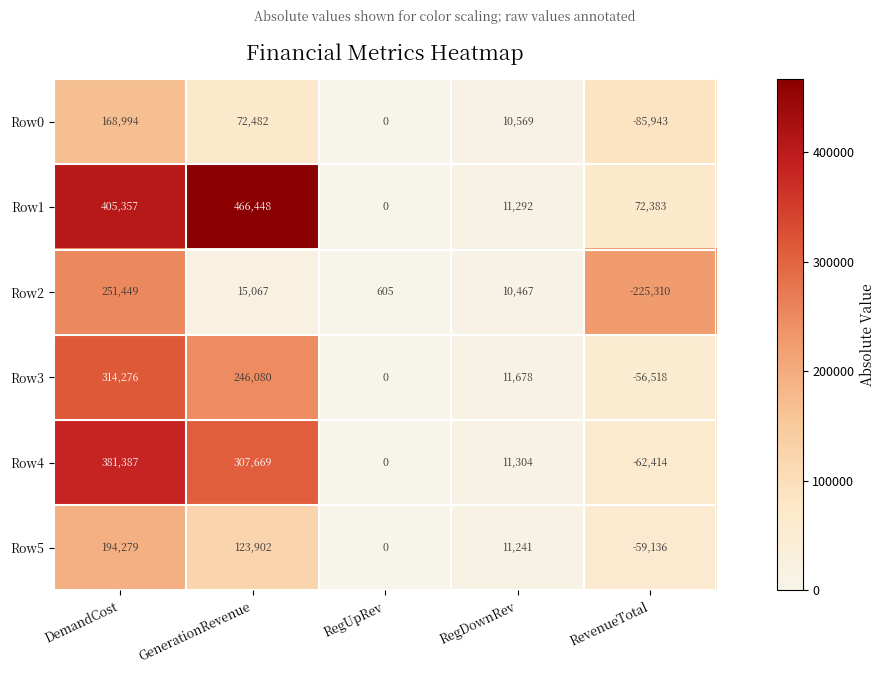

What is the difference between the highest and lowest values at RevenueTotal?

297693